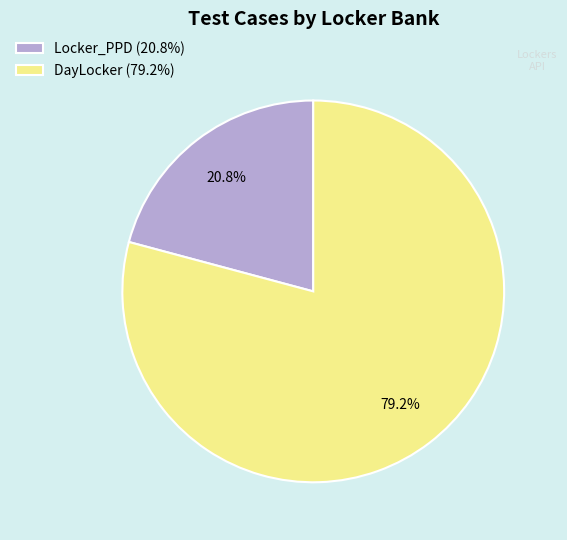

Which slice is the largest?

DayLocker (79.2%)